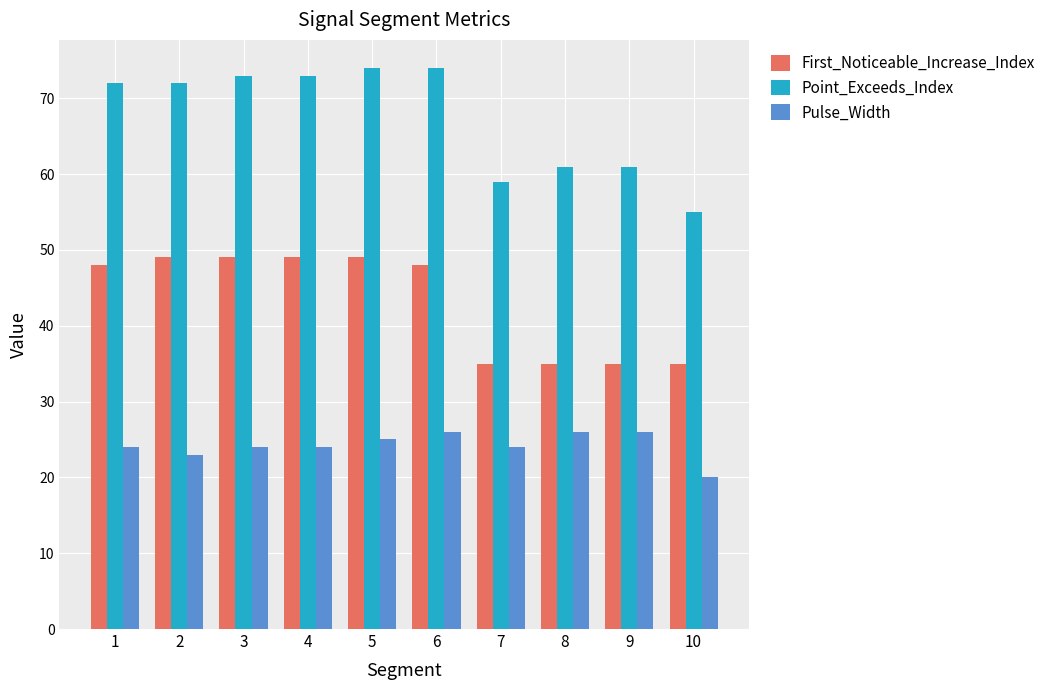

The value of First_Noticeable_Increase_Index at 1 is 27. True or false?

False